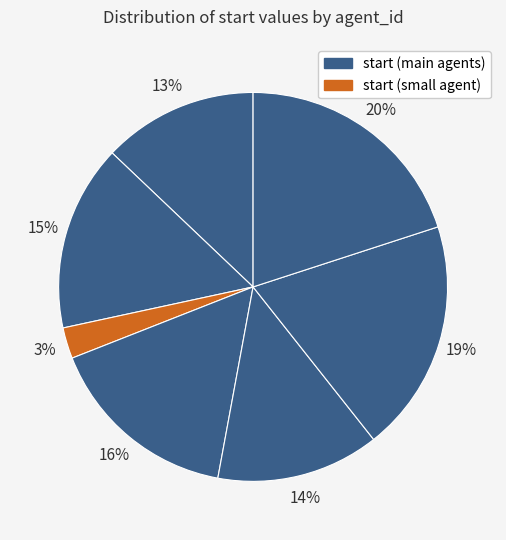

Is there any slice that represents more than half of the pie?

No